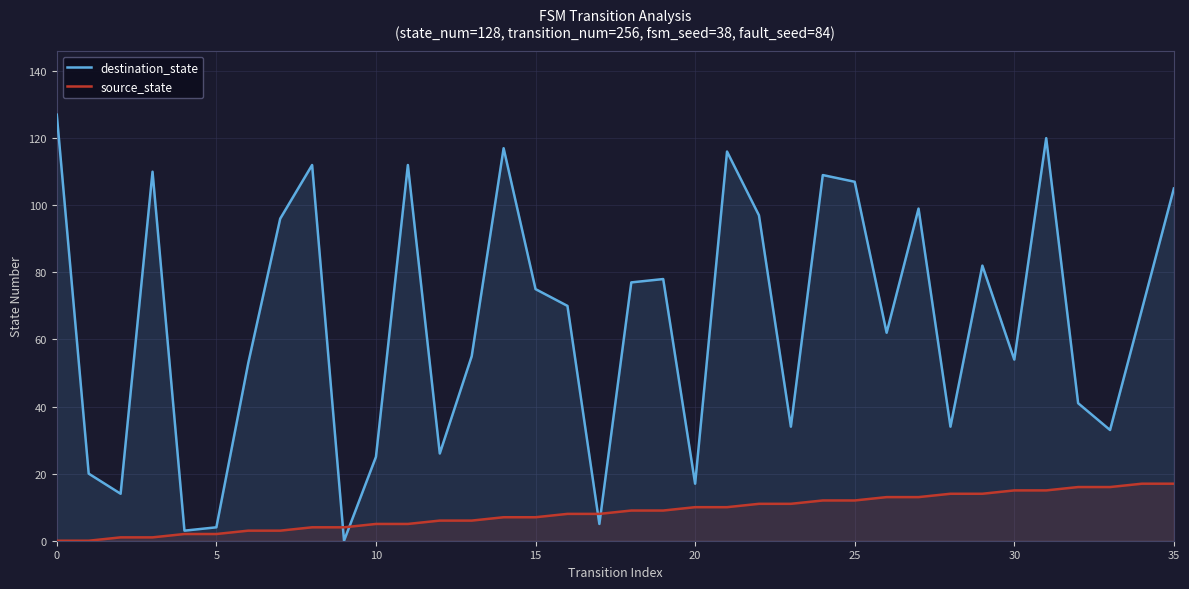

List the series in order of their peak value, highest first.

destination_state, source_state